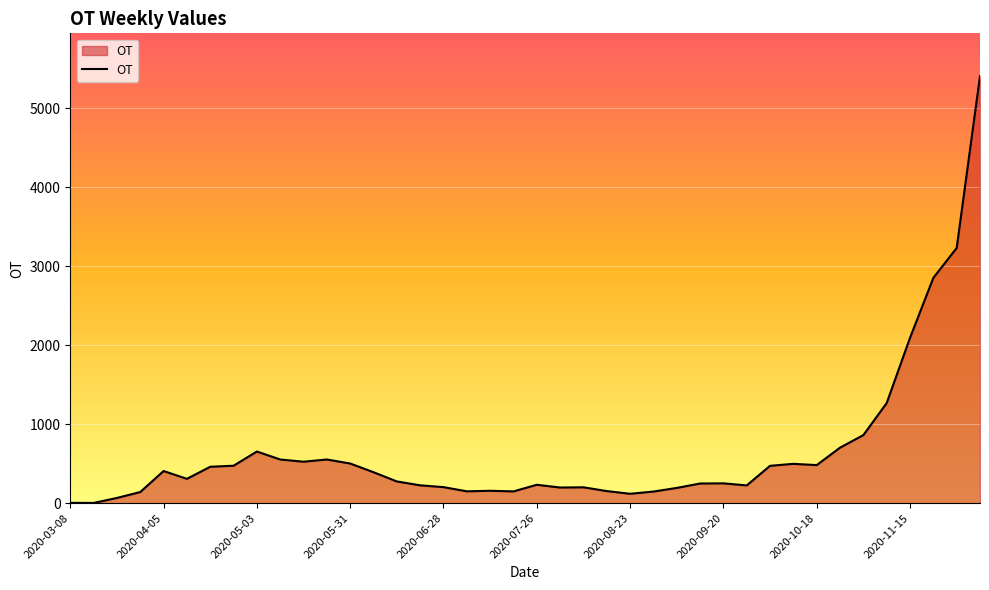

What is the smallest value displayed?

3